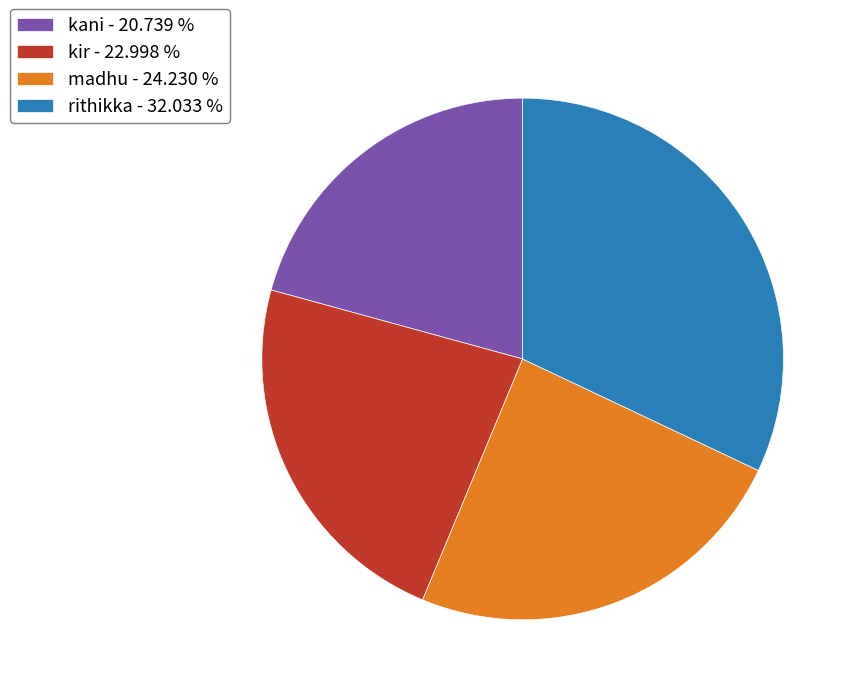

True or false: kir accounts for 23% of the total.

True